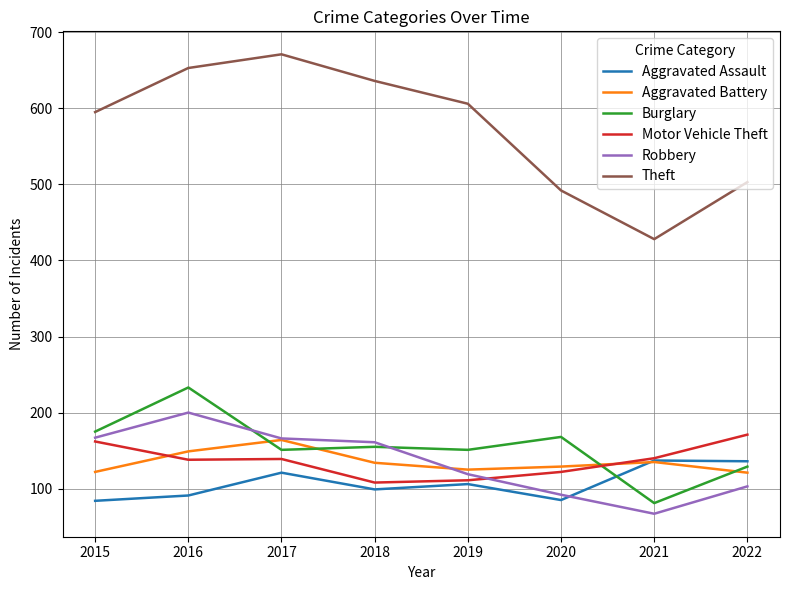

True or false: Aggravated Assault and Theft cross at least once.

False